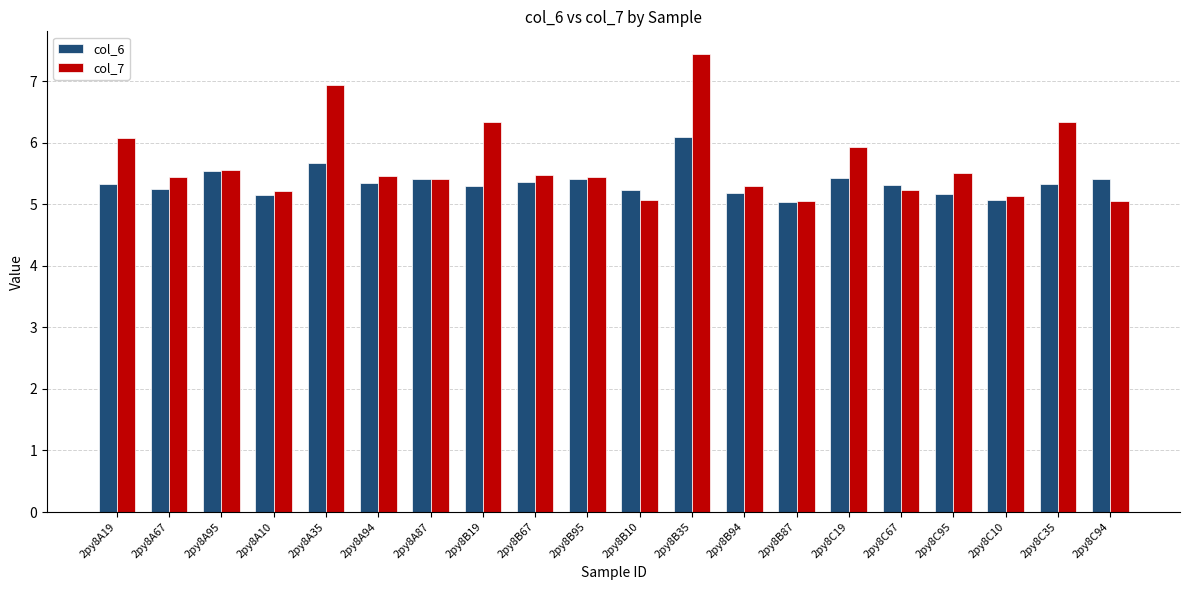

What are all the series names shown in the legend?

col_6, col_7